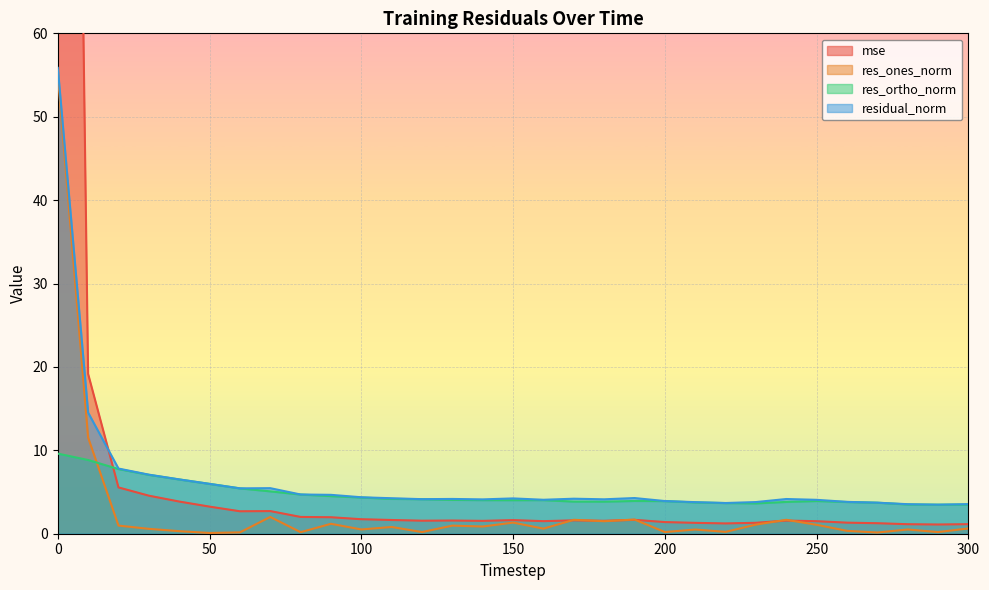

True or false: residual_norm and res_ones_norm cross at least once.

False